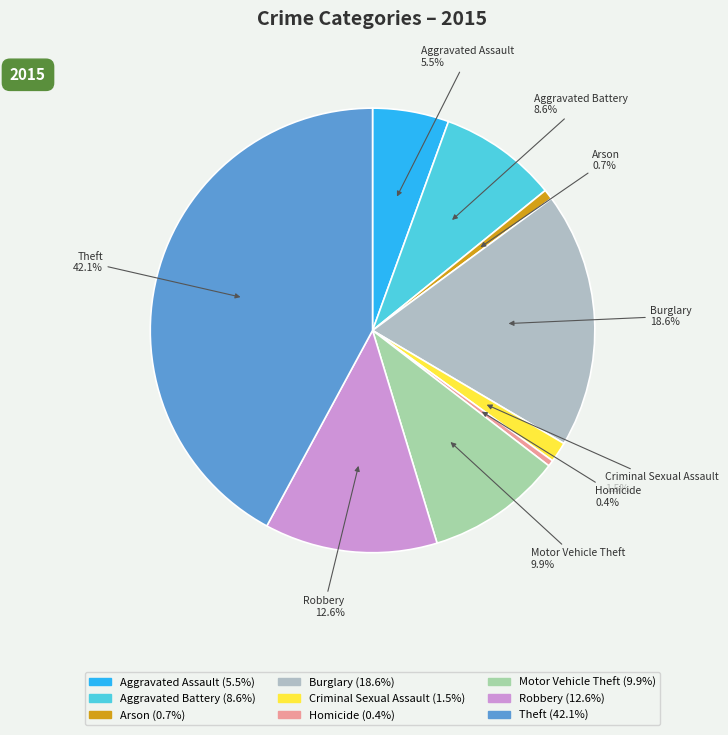

Which slice is the largest?

Theft